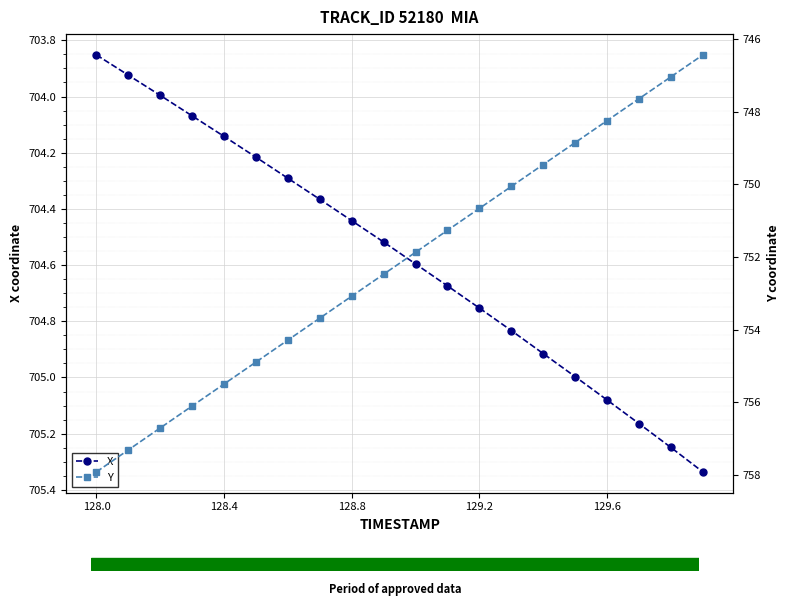

True or false: Y has more than 1 points higher than both neighbors.

False